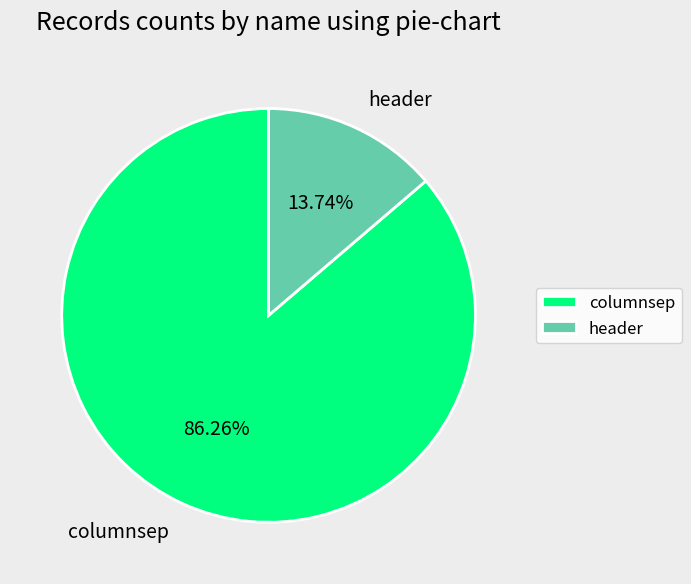

What is the smallest slice in the pie chart?

header